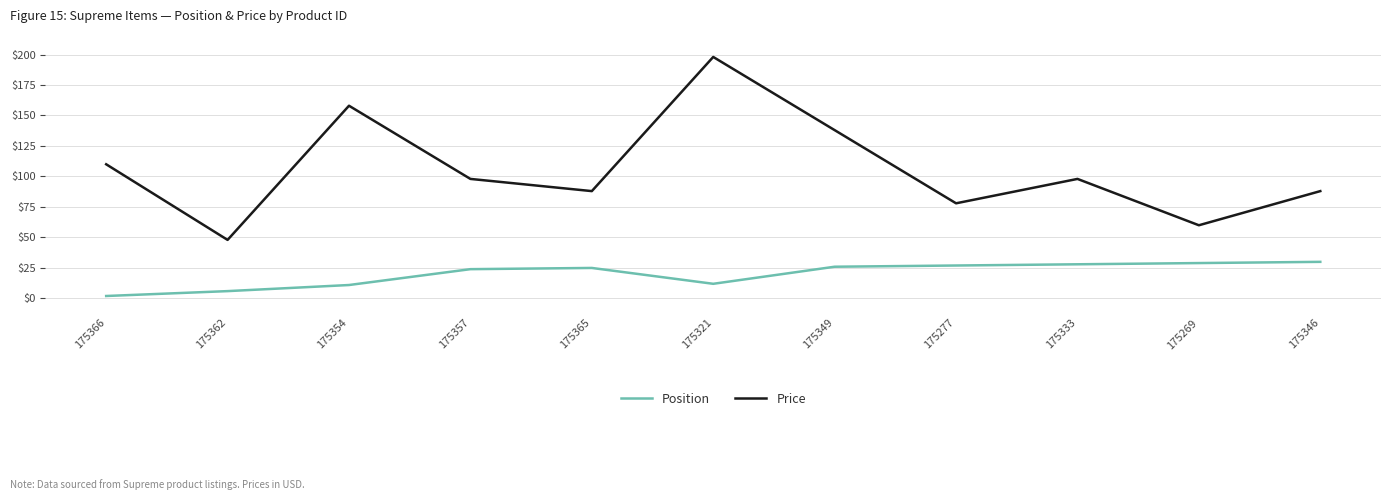

At which category is the sum across all series the highest?

175321